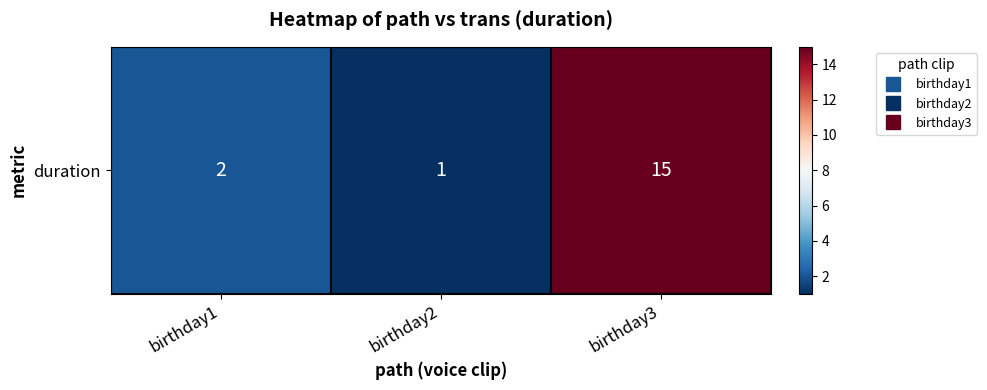

What is the difference between the maximum and minimum values?

14